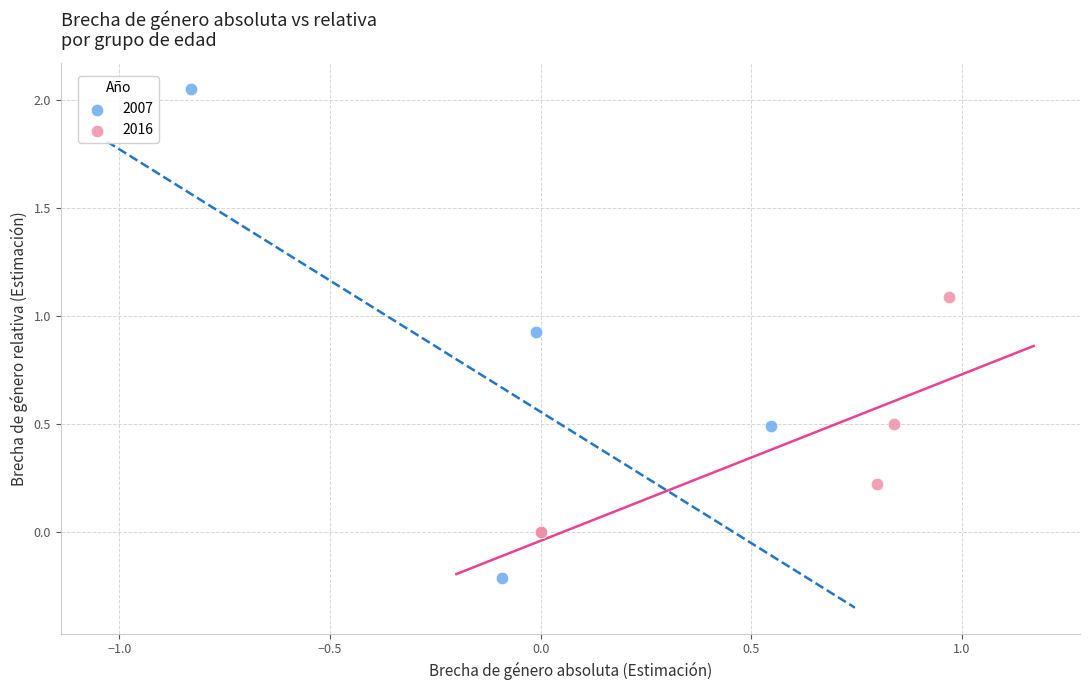

Which series contains the highest Y value?

2007